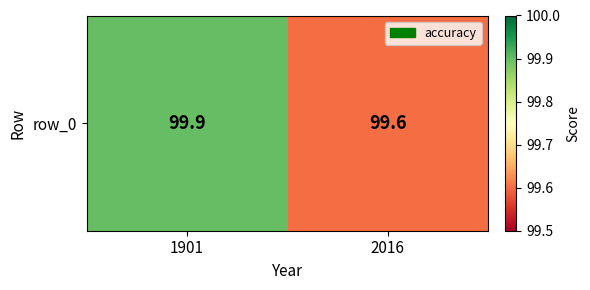

True or false: the data shows 156.1 at 1901.

False